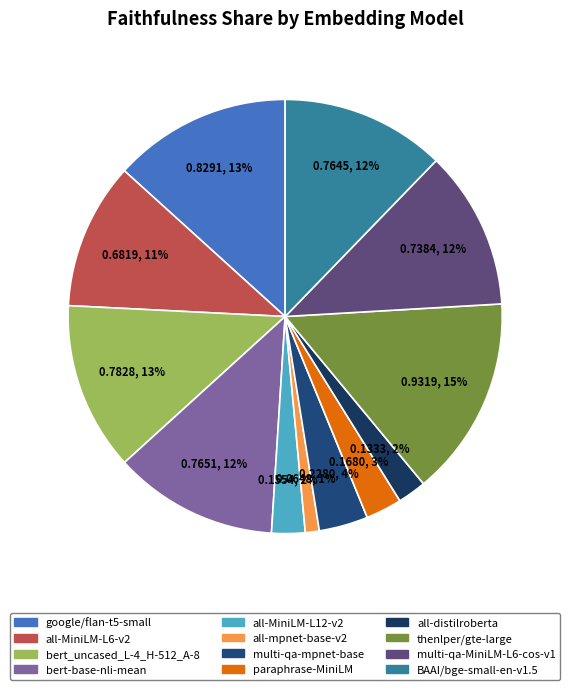

Count the number of slices in the pie.

12